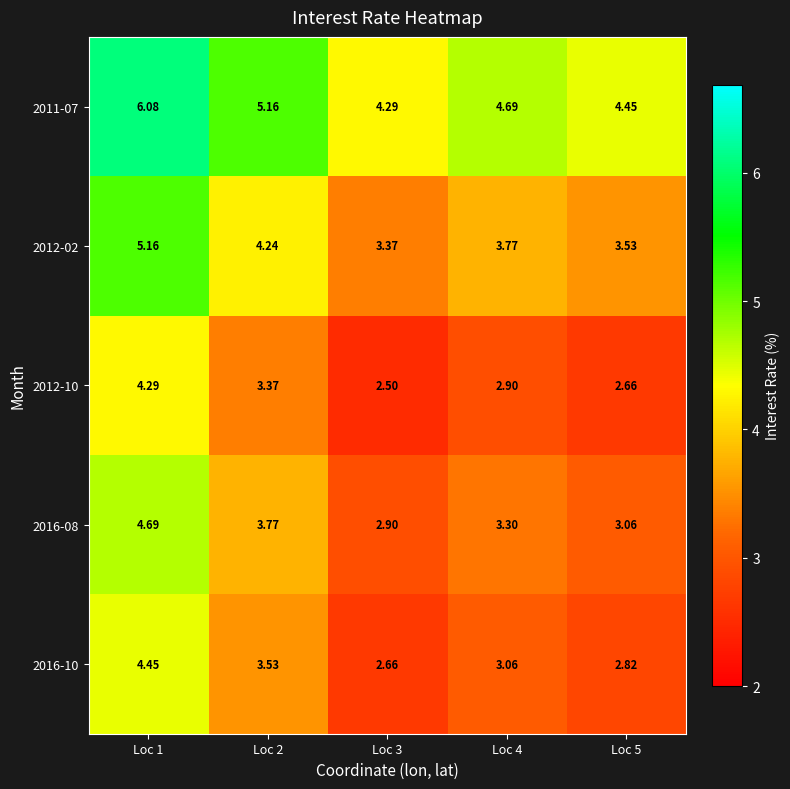

What is the greatest value displayed?

6.1